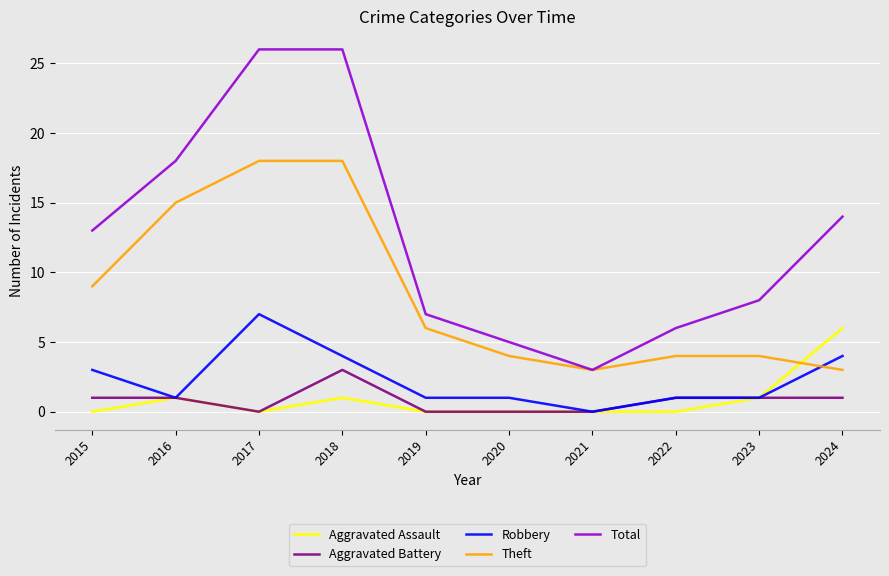

What is the total value across all series at 2016?

36